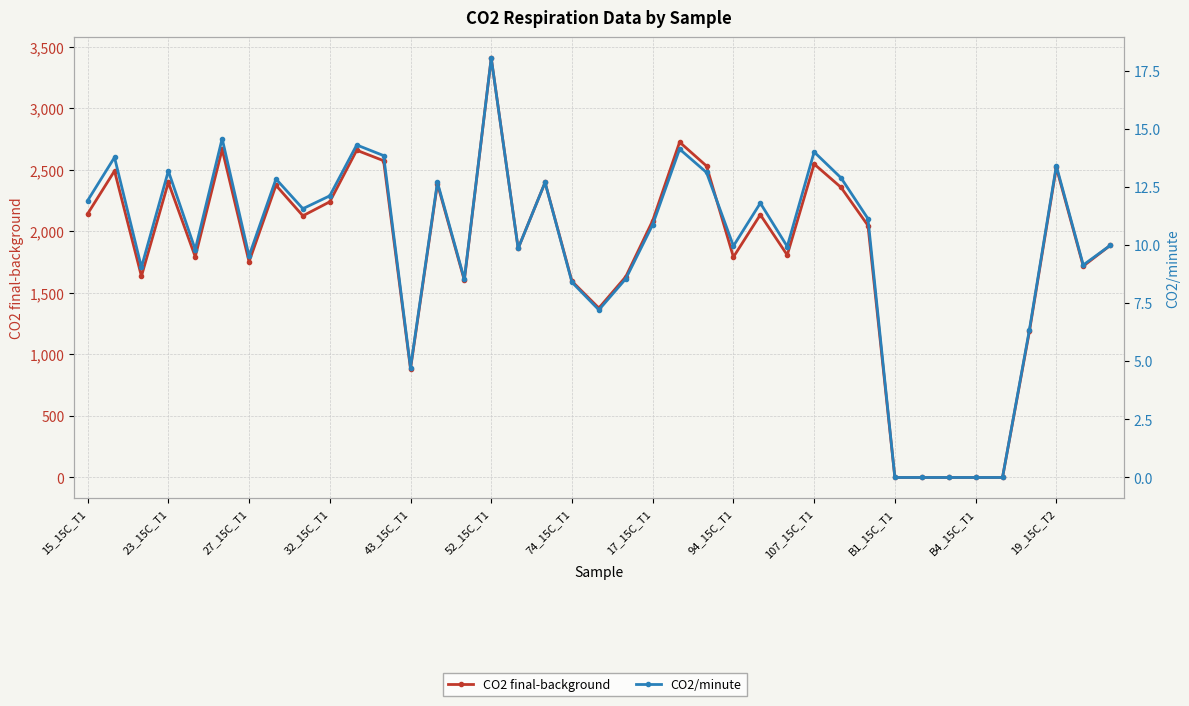

At B4_15C_T1, list the series in order from largest to smallest.

CO2 final-background, CO2/minute